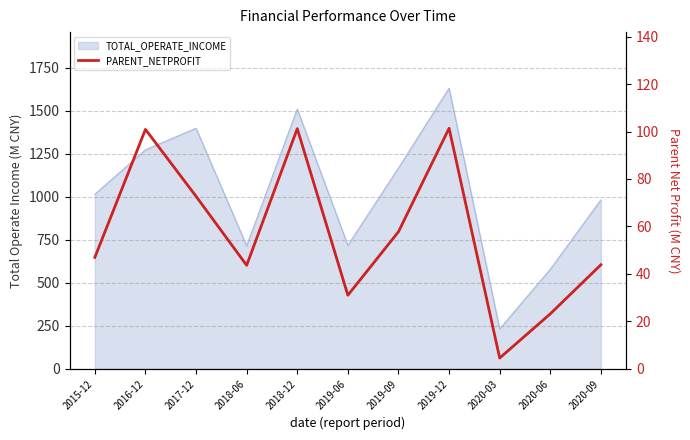

The value at 2019-06 is 48.6. True or false?

False